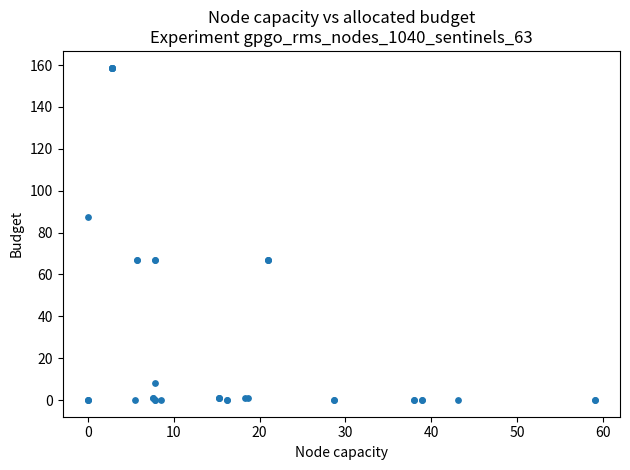

What Y value in the scatter plot is closest to 79?

87.4